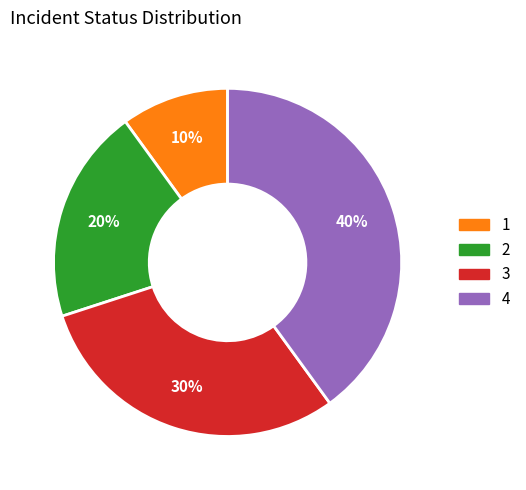

Count the number of slices in the pie.

4